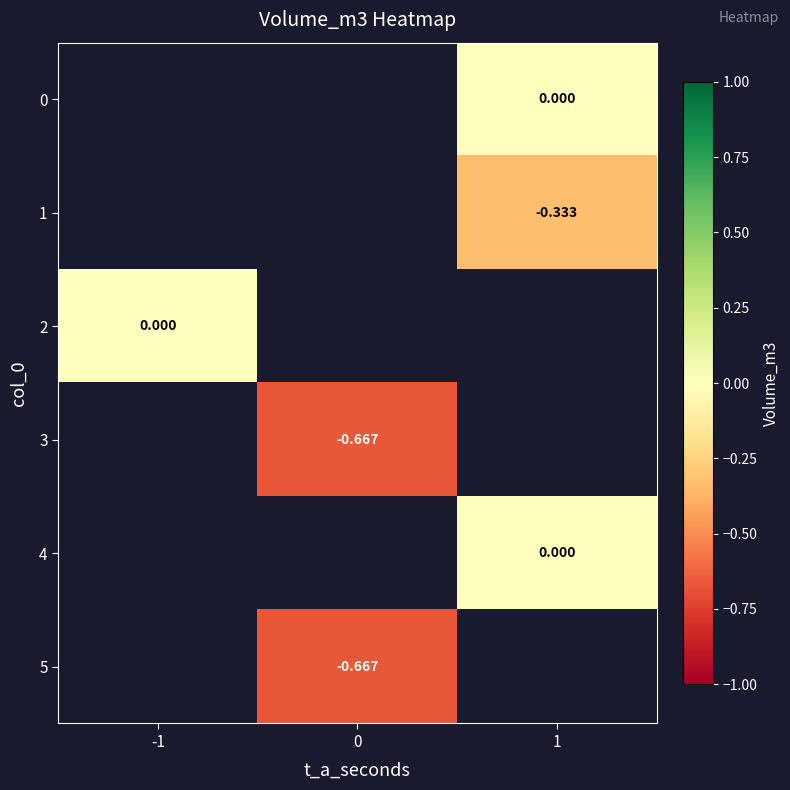

Is the value of 5 at 0 greater than the value of 1 at 1?

No